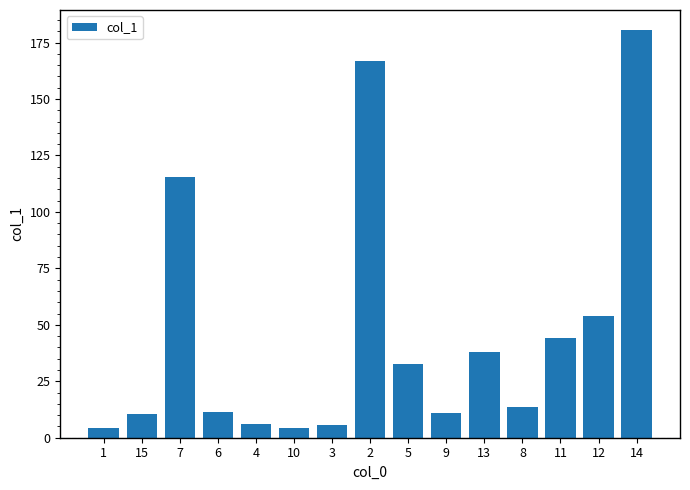

The value at 11 is 44.1. True or false?

True